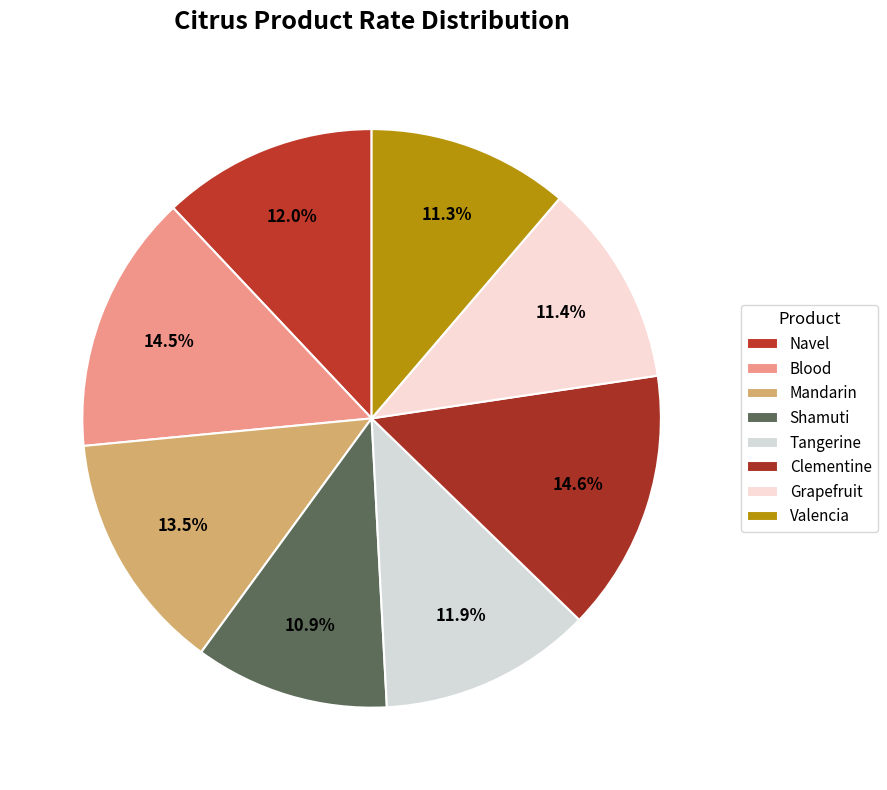

How many slices are in this pie chart?

8